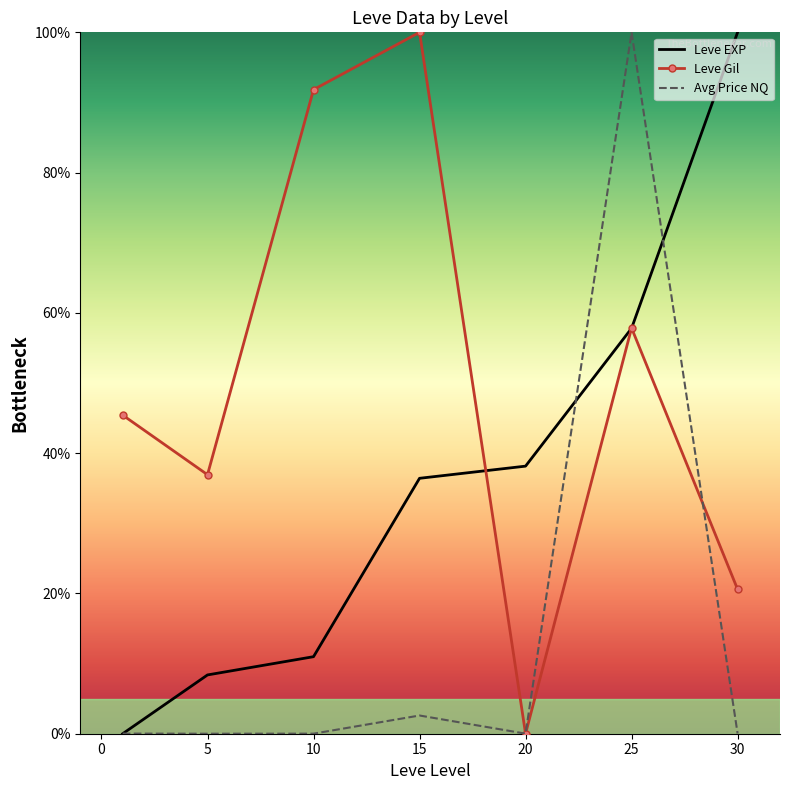

Rank the series by their average value, from lowest to highest.

Avg Price NQ, Leve EXP, Leve Gil